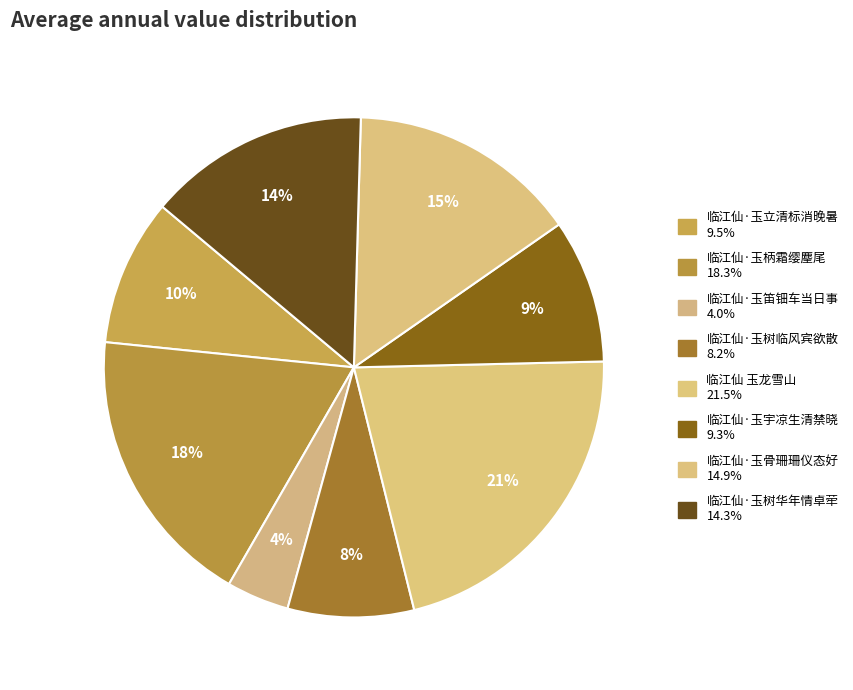

Is there a majority slice in this chart?

No